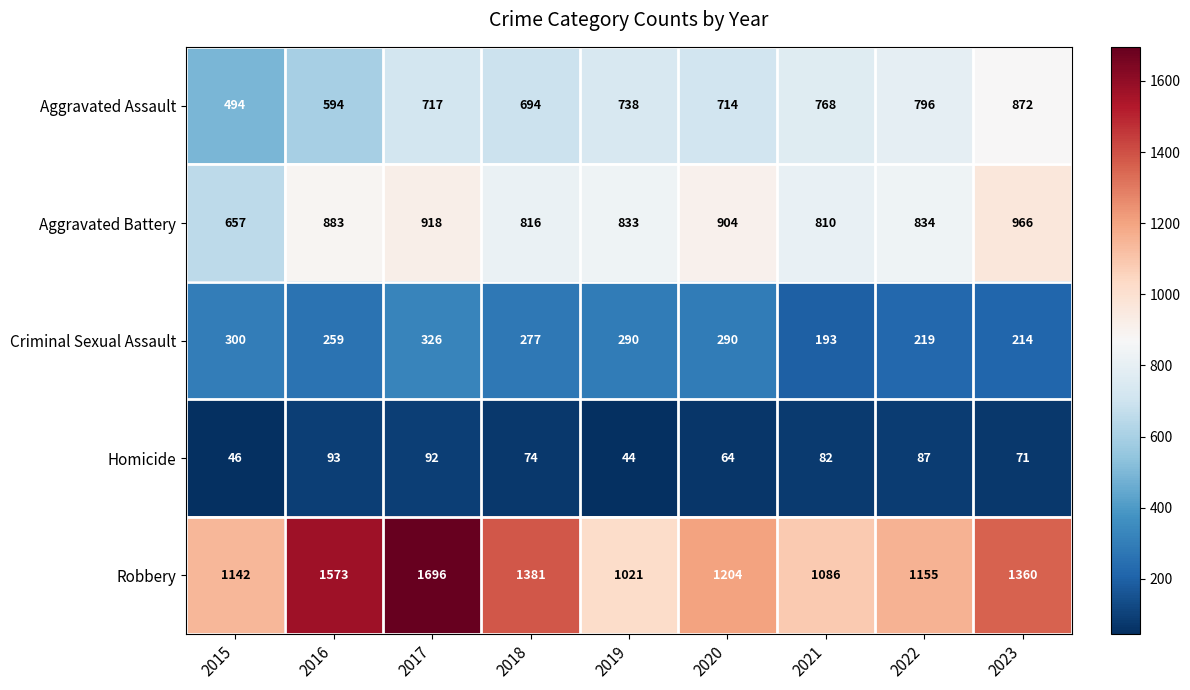

What is the total value across all series at 2016?

3402